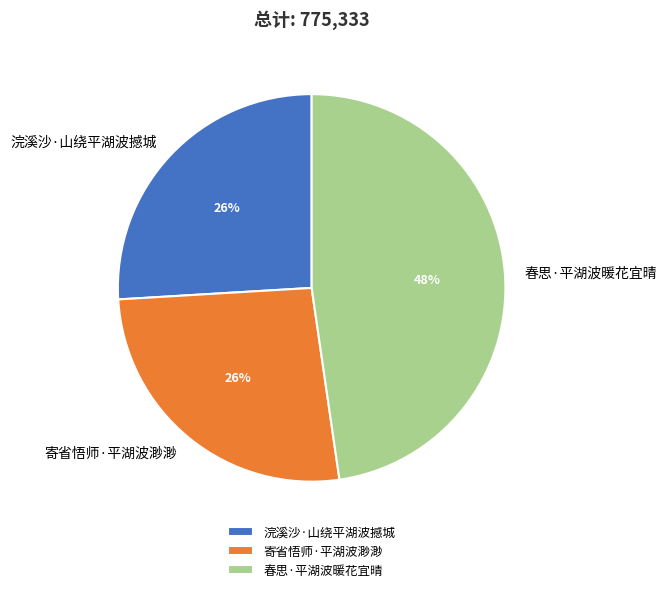

Which has a higher value, 浣溪沙·山绕平湖波撼城 or 春思·平湖波暖花宜晴?

春思·平湖波暖花宜晴